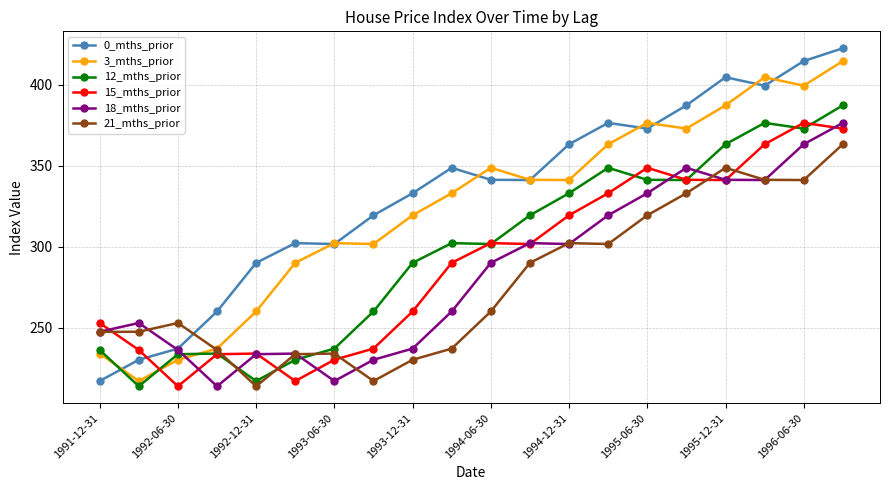

What is the value of the 12_mths_prior point at the 18th from the left?

376.5